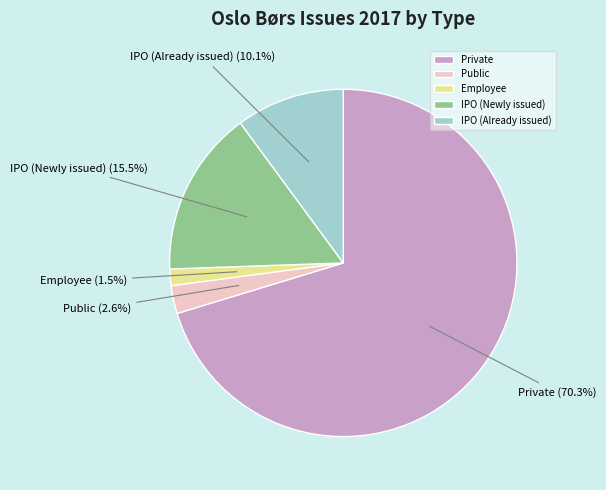

How many slices are in this pie chart?

5